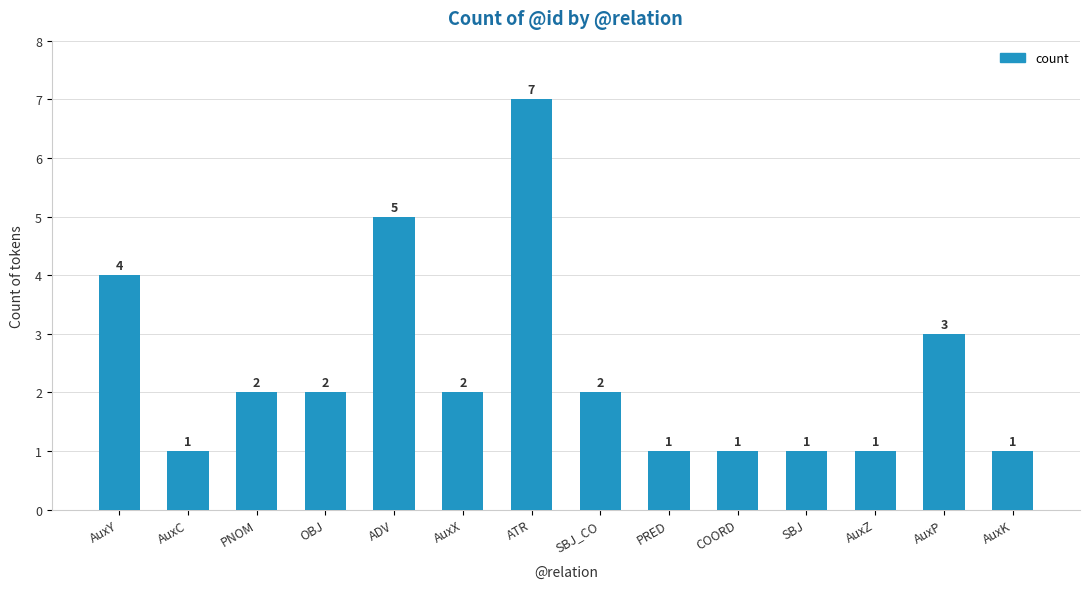

At which label does the data first exceed 2?

AuxY